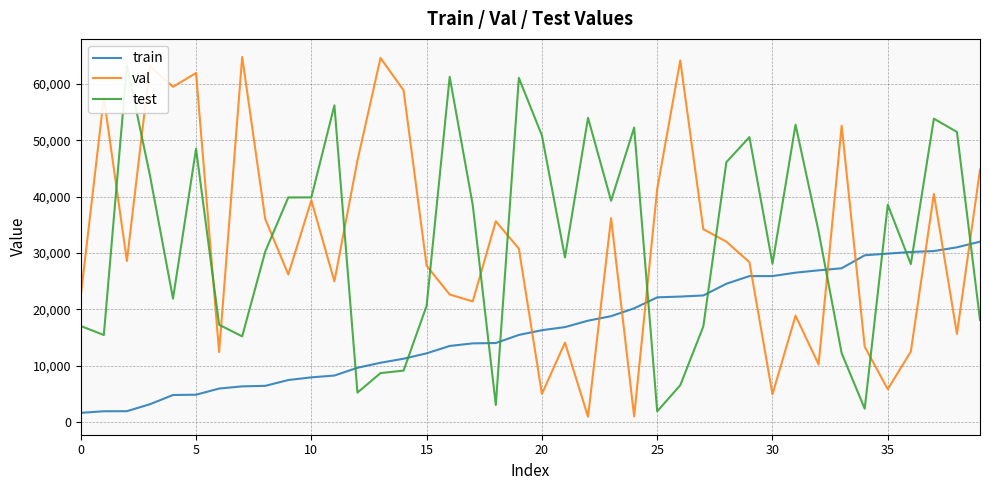

Does the chart have visible grid lines?

Yes